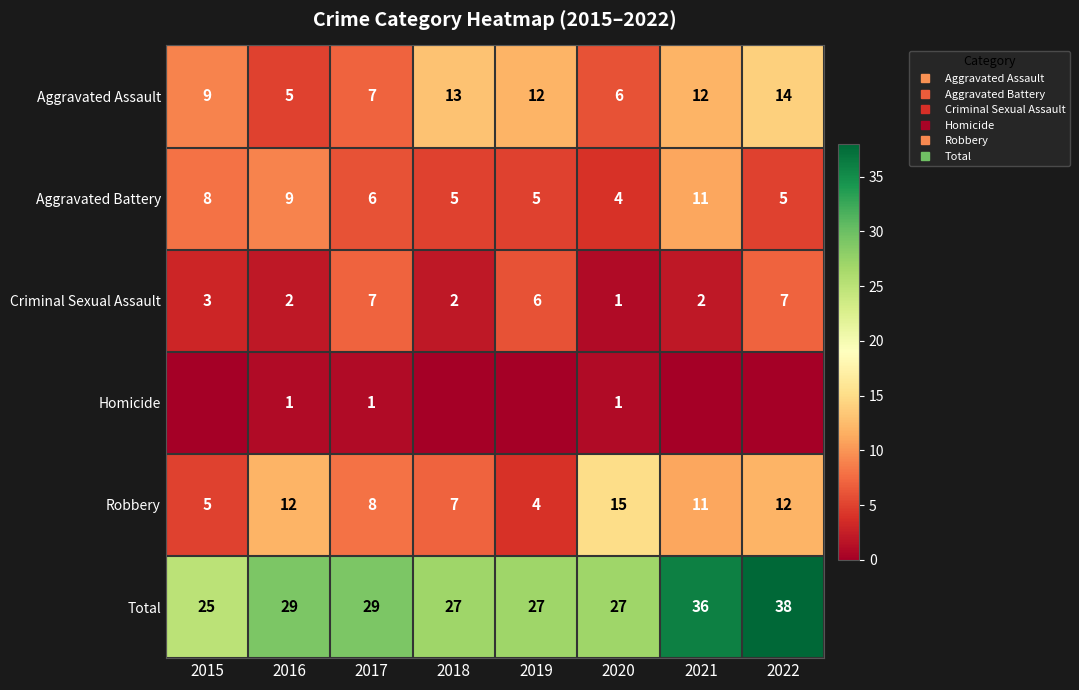

The value of Robbery at 2015 is 7. True or false?

False